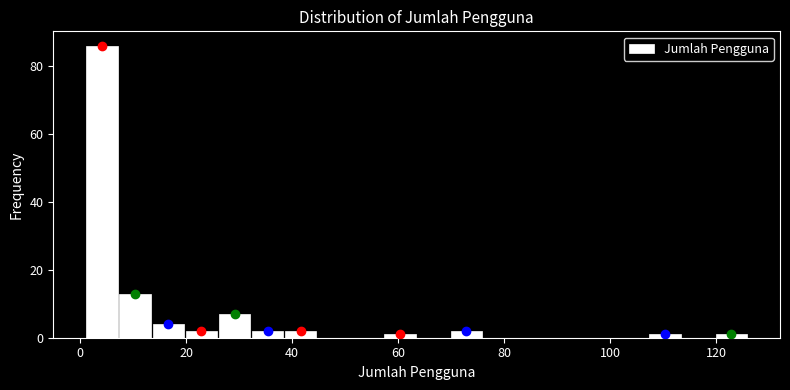

Read against the x-axis, roughly where is the centre of the tallest bar?

4